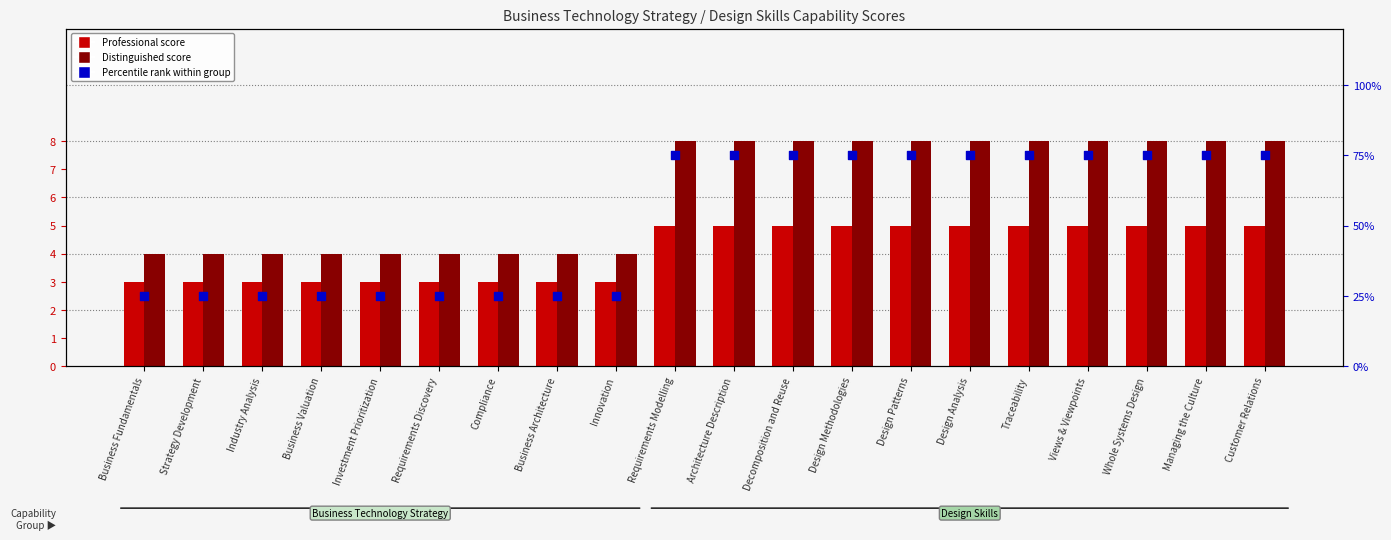

Is the value of Percentile rank within group at Views & Viewpoints greater than the value of Professional Score at Design Patterns?

Yes